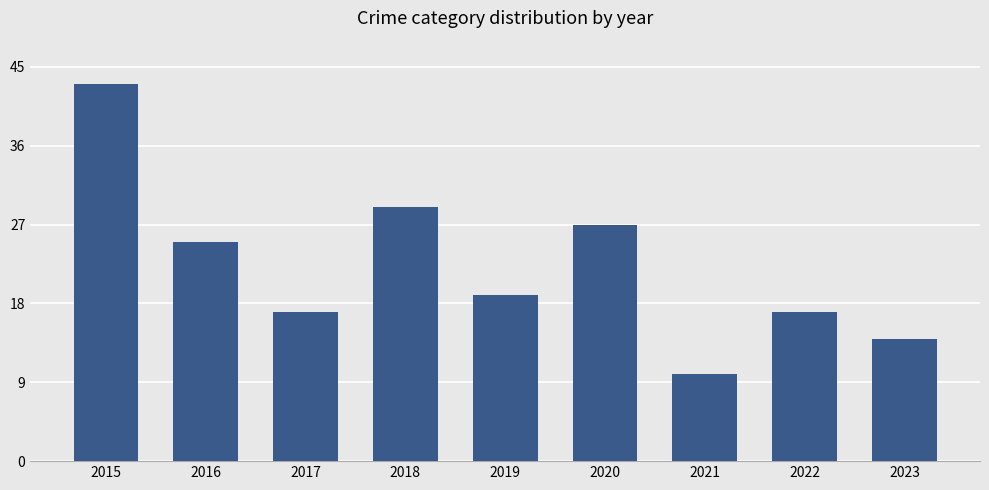

What is the value of the 7th bar from the left?

10